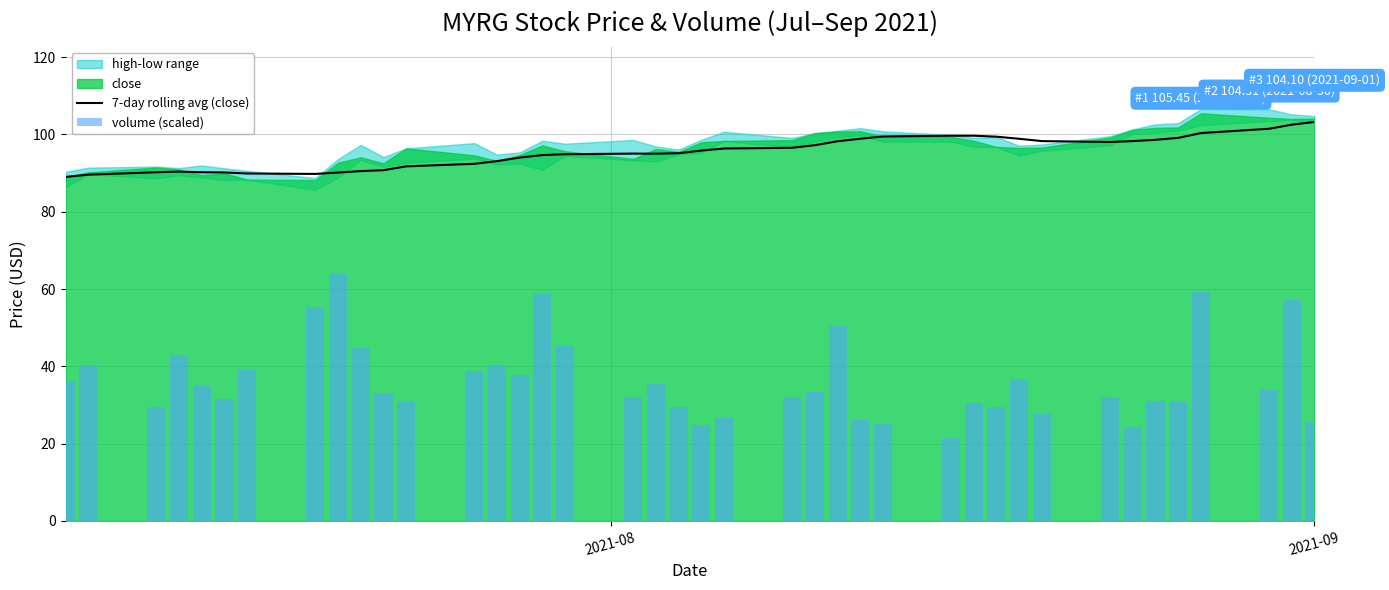

How many data points in 7-day rolling avg (close) are above 95?

23